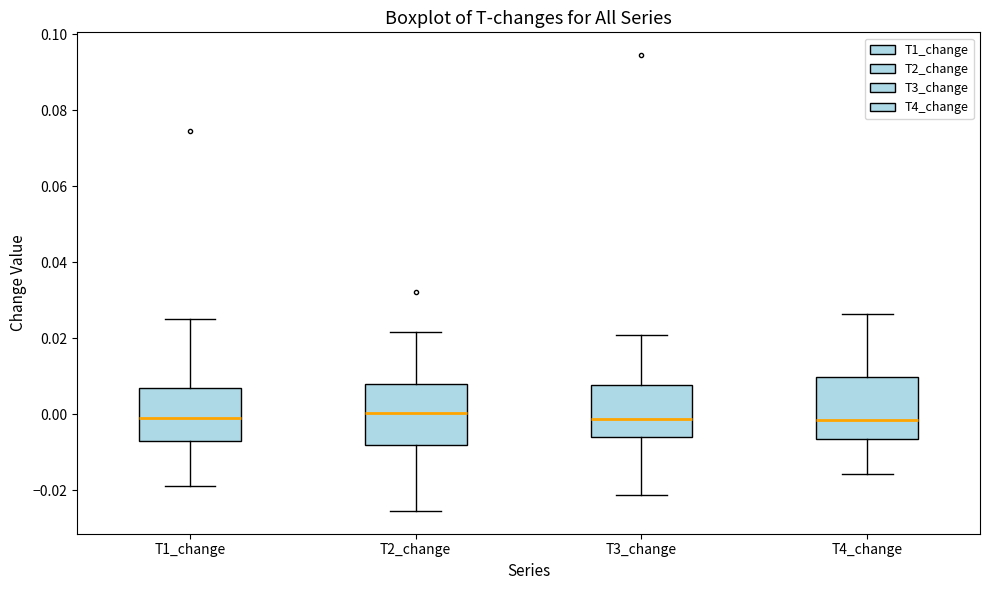

Reading left to right, read every box against the y-axis: the position of its median line, the range the box covers, and the ends of its whiskers. The values are not printed on the chart, so give them approximately, as read against the axis.

T1_change: median 0.000, box -0.006 to 0.006, whiskers -0.018 to 0.024
T2_change: median 0.000, box -0.008 to 0.008, whiskers -0.026 to 0.022
T3_change: median -0.002, box -0.006 to 0.008, whiskers -0.022 to 0.020
T4_change: median -0.002, box -0.006 to 0.010, whiskers -0.016 to 0.026